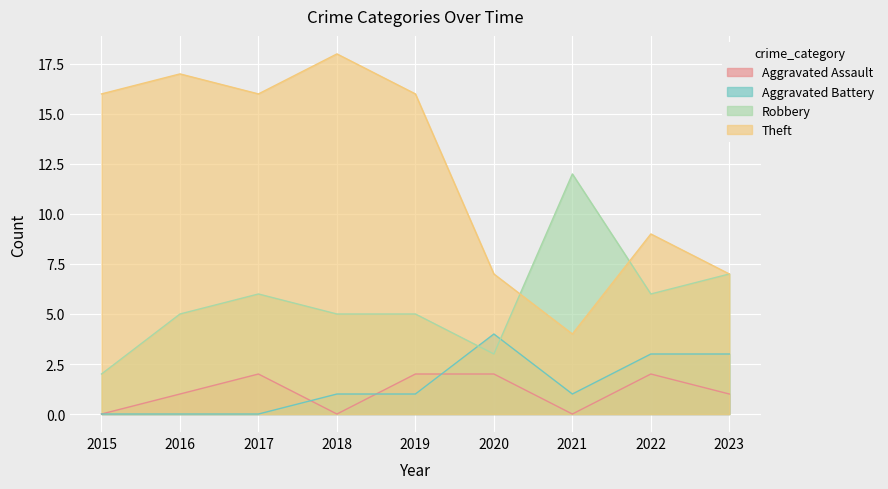

Which series ends up on top after the final intersection of Aggravated Battery and Aggravated Assault?

Aggravated Battery